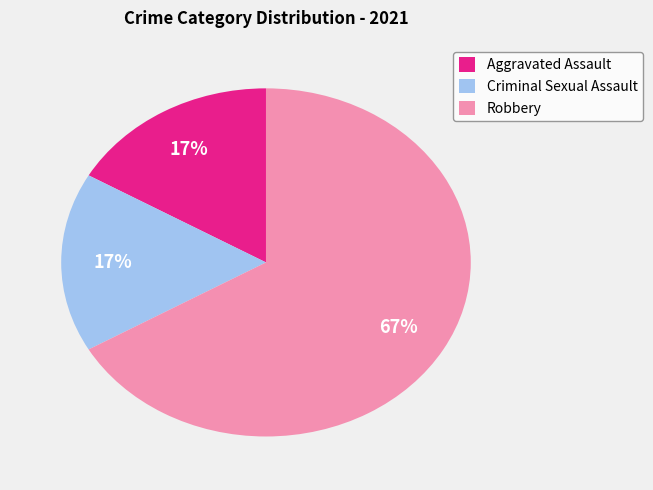

Is it true that Aggravated Assault is 27% of the pie?

False